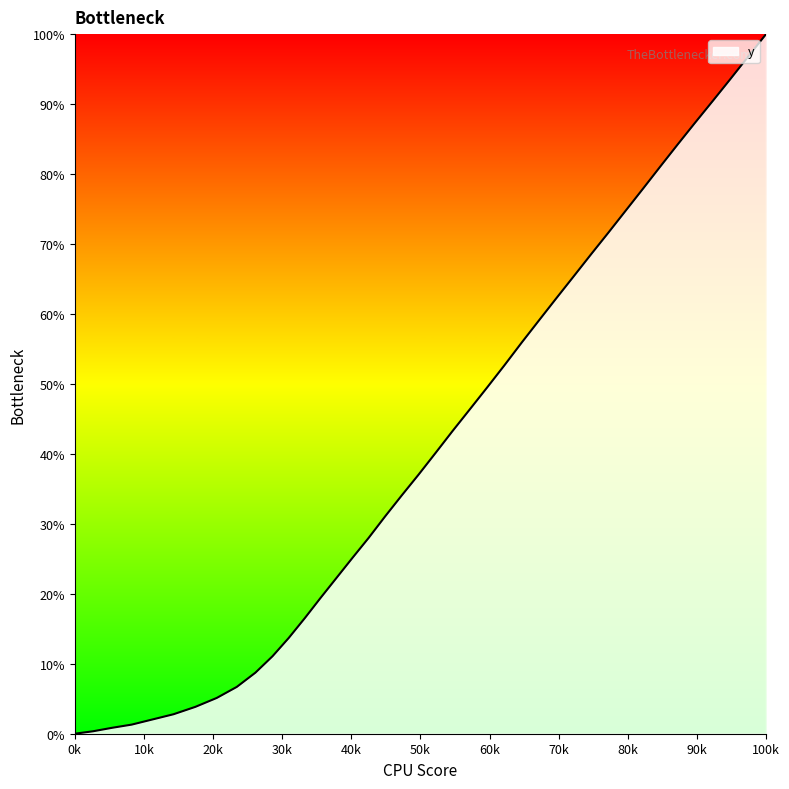

What is the maximum value shown in the chart?

100.0